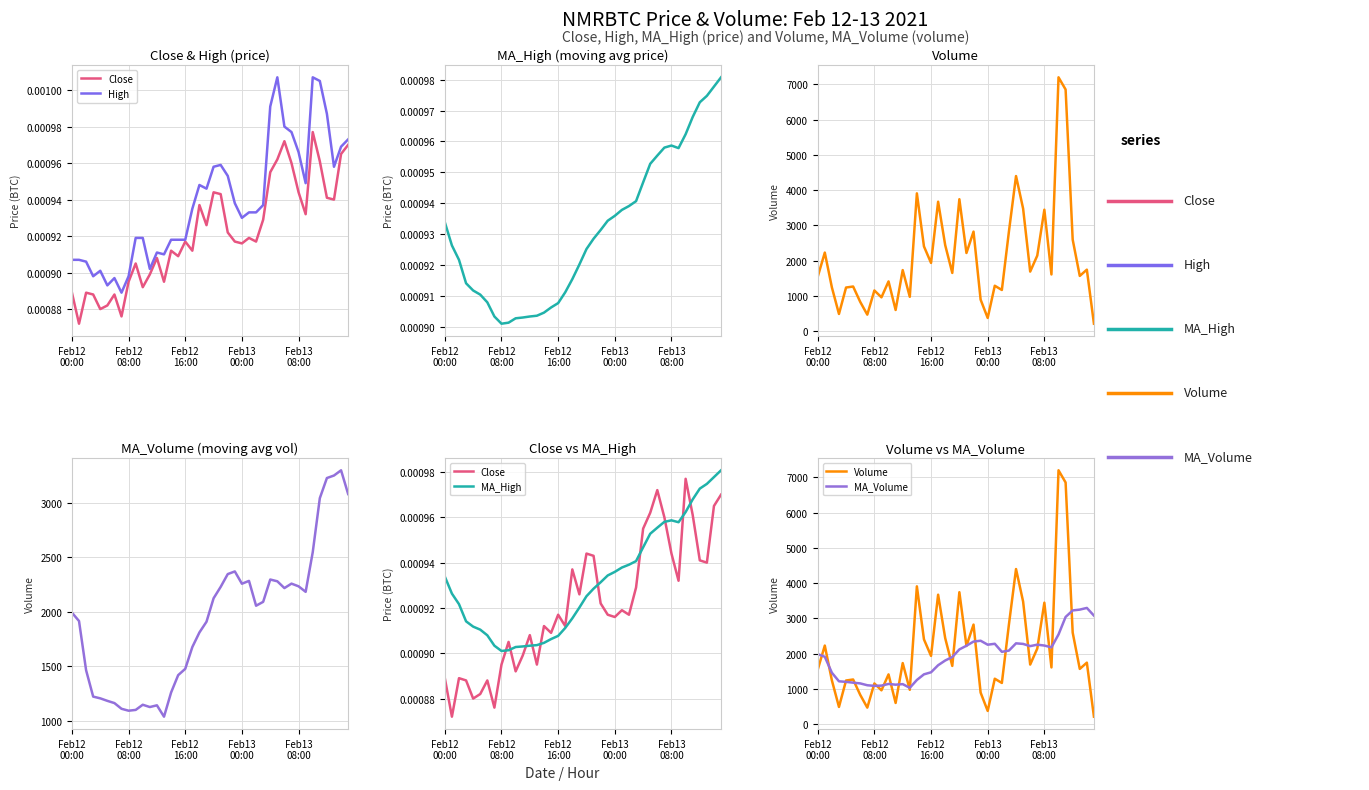

What is the difference between the highest and lowest values at 23?

2369.6